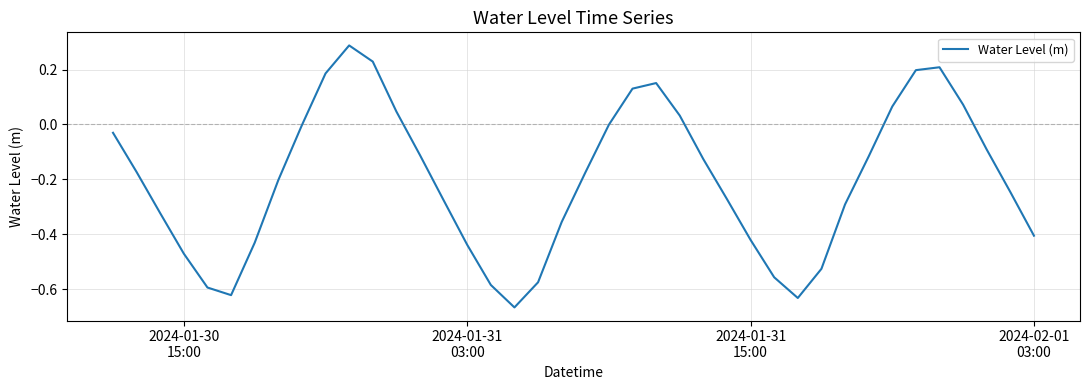

What is the difference between the maximum and minimum values?

1.0